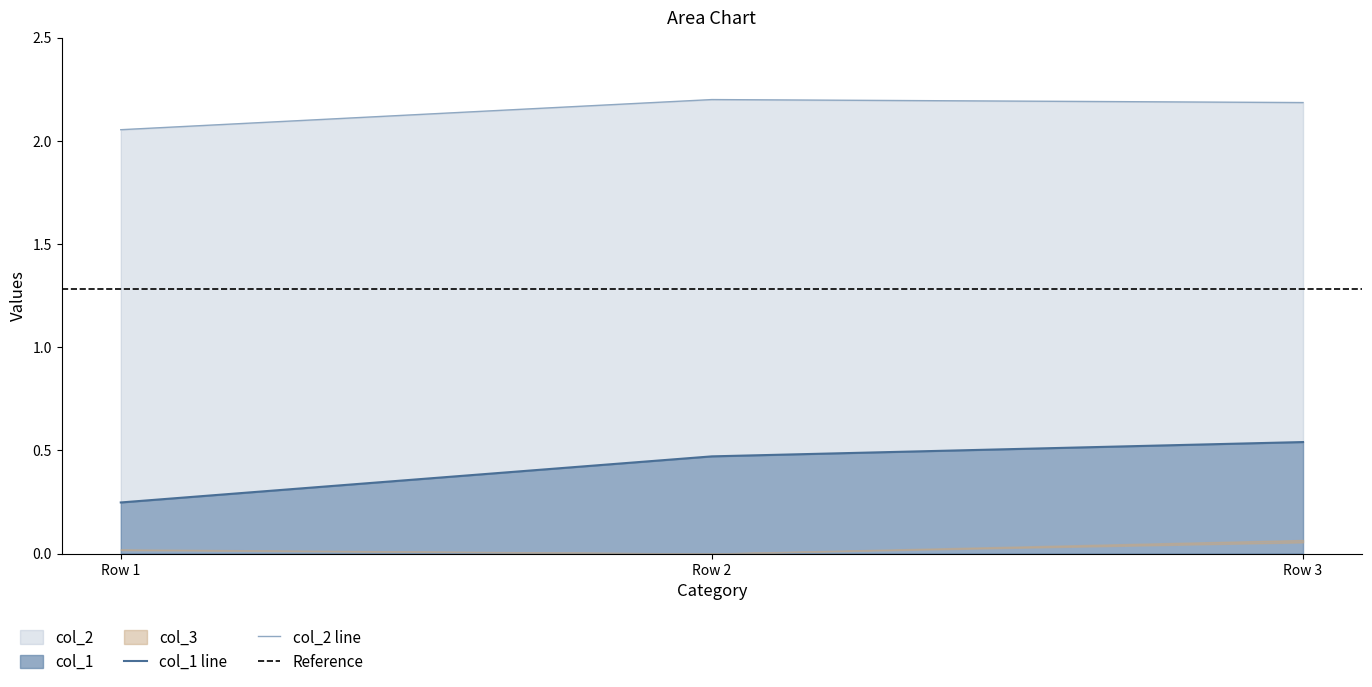

Which has a higher value, Row 3 or Row 2?

Row 3